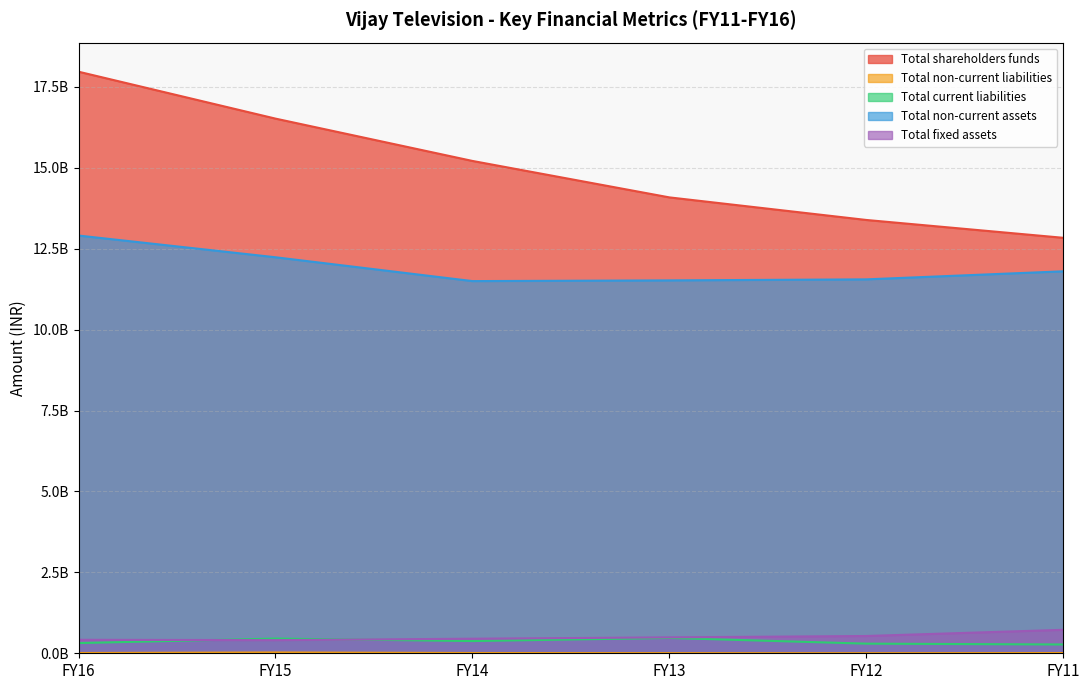

At which category does Total non-current assets reach its first local valley?

FY14